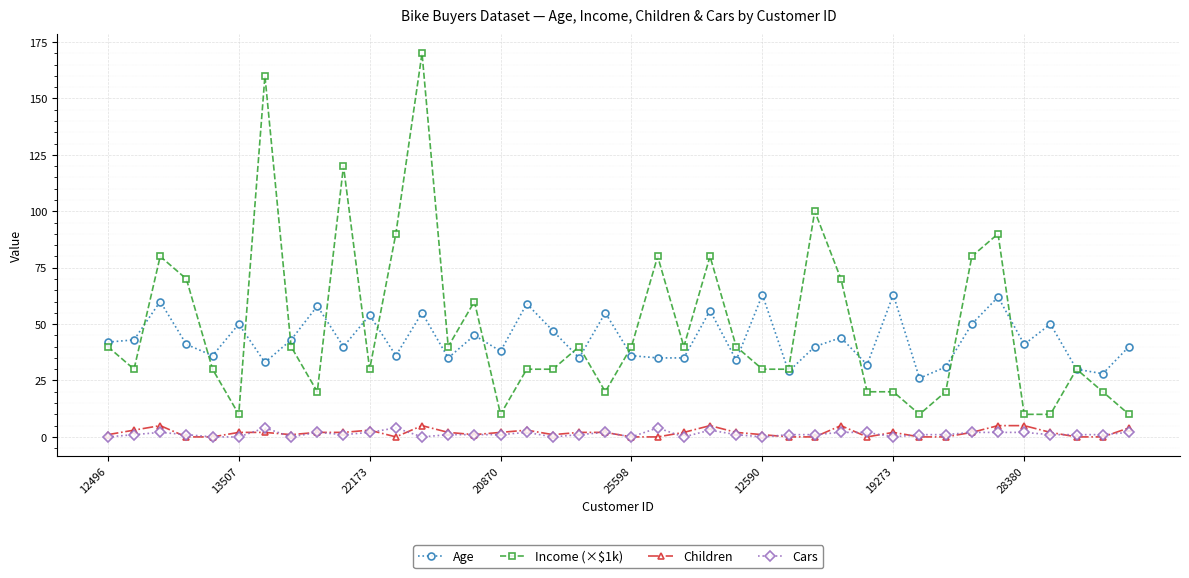

True or false: Income (×$1k) and Cars cross at least once.

False